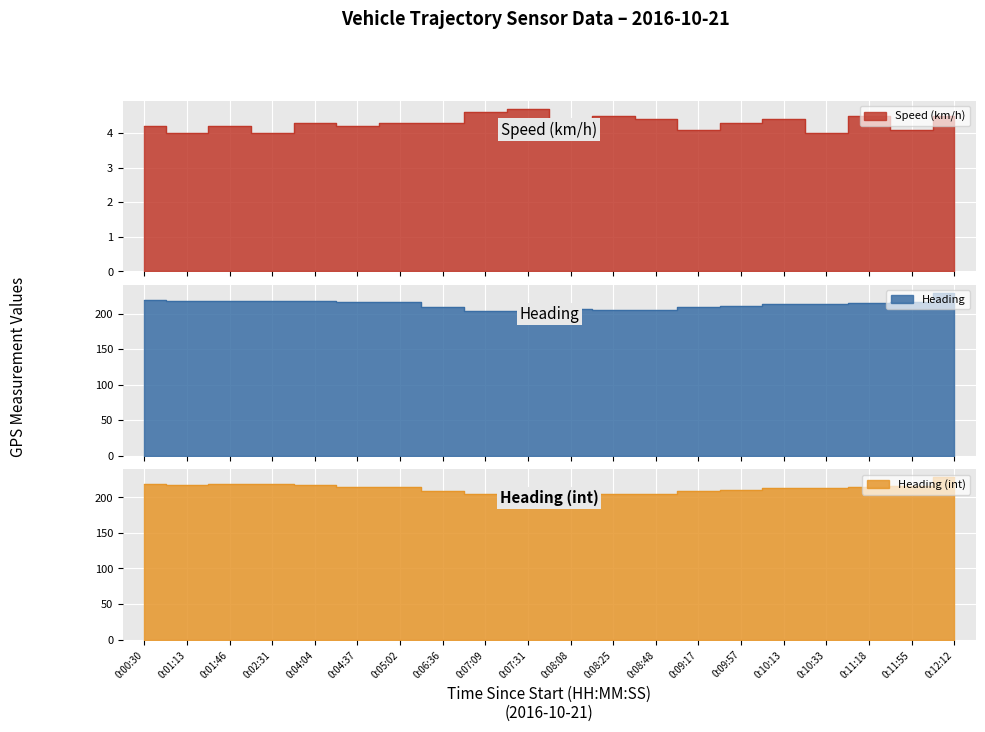

Where is the first local maximum for Heading?

0:02:31